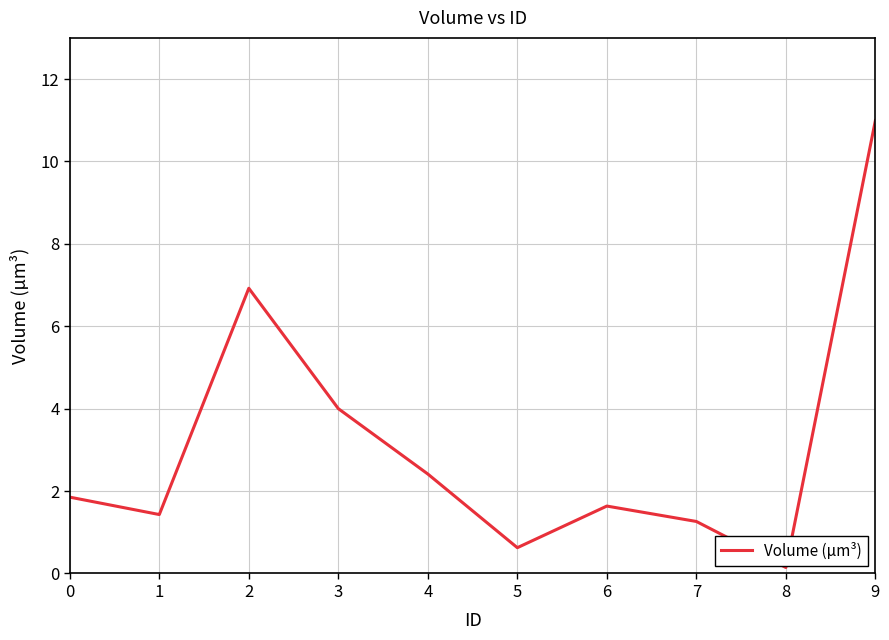

Does the chart display data point markers on the line(s)?

No